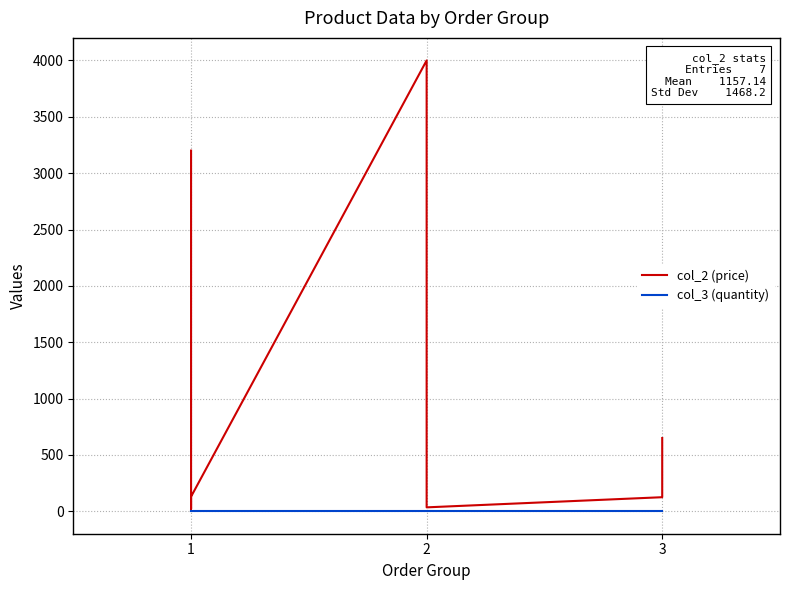

List the series in order of their overall mean, lowest first.

col_3 (quantity), col_2 (price)